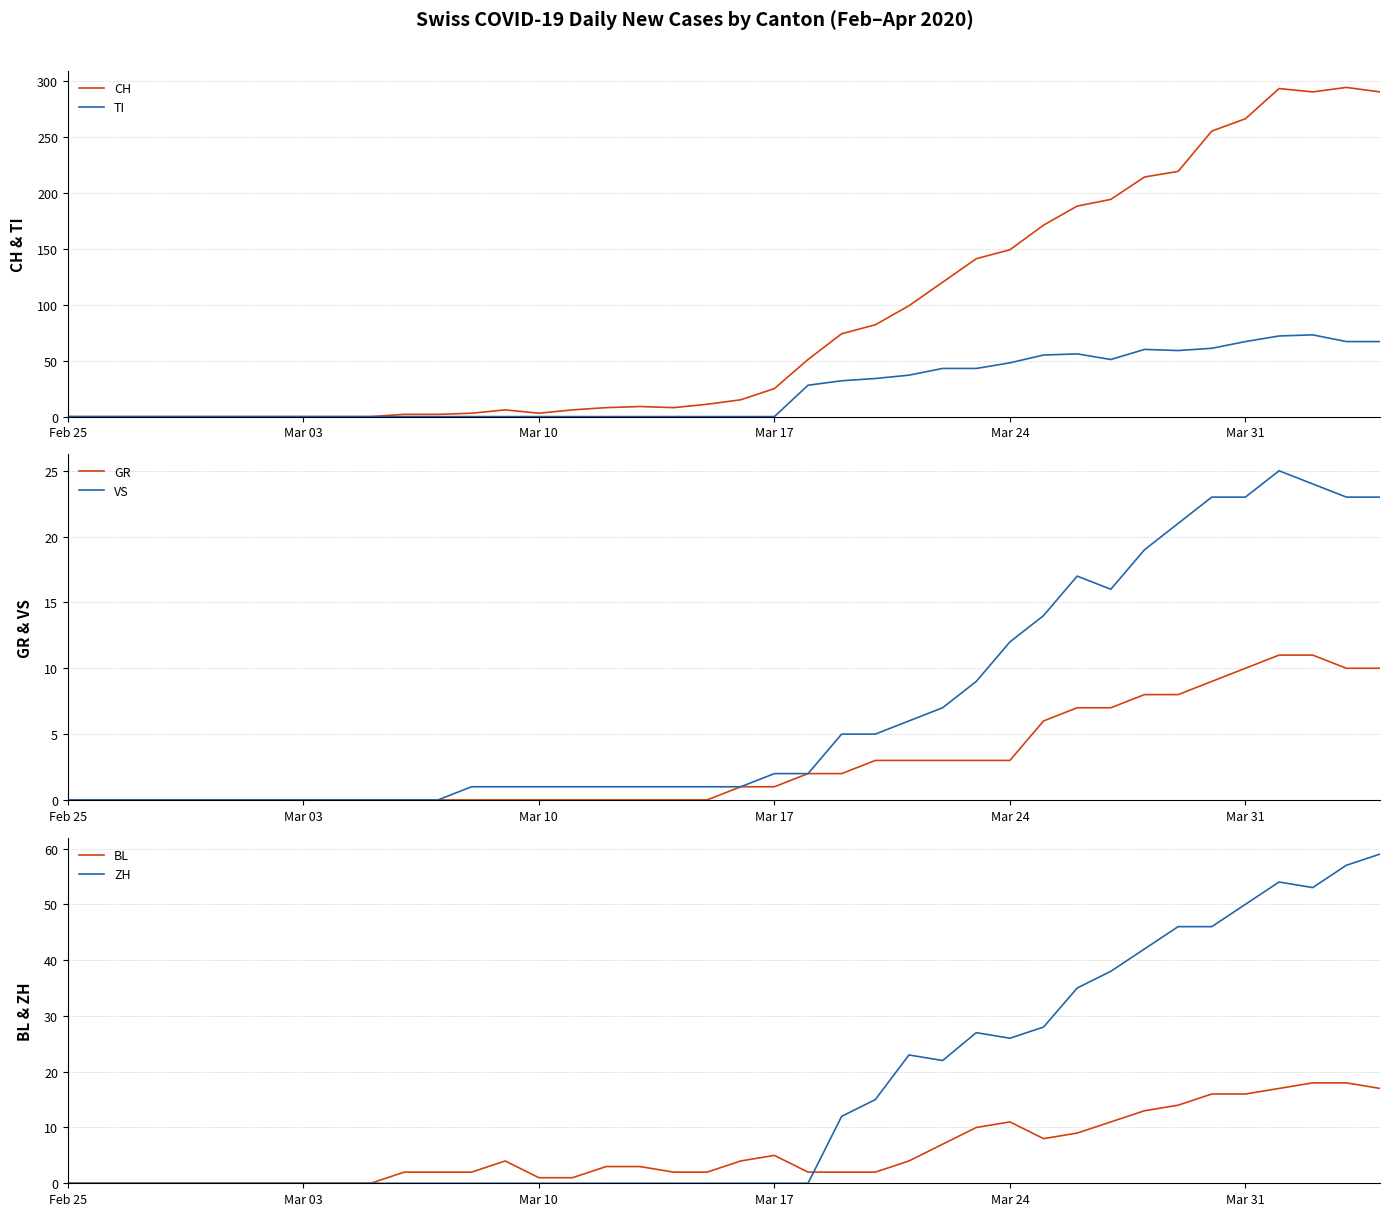

What is the maximum value for TI?

73